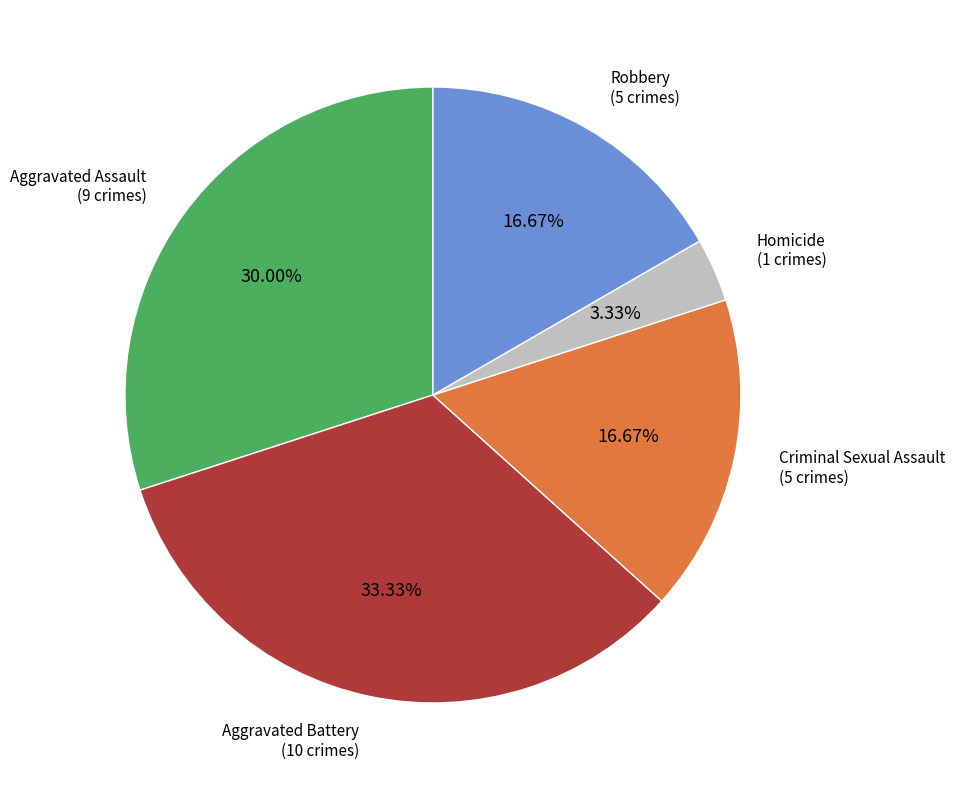

How many segments does this pie chart have?

5